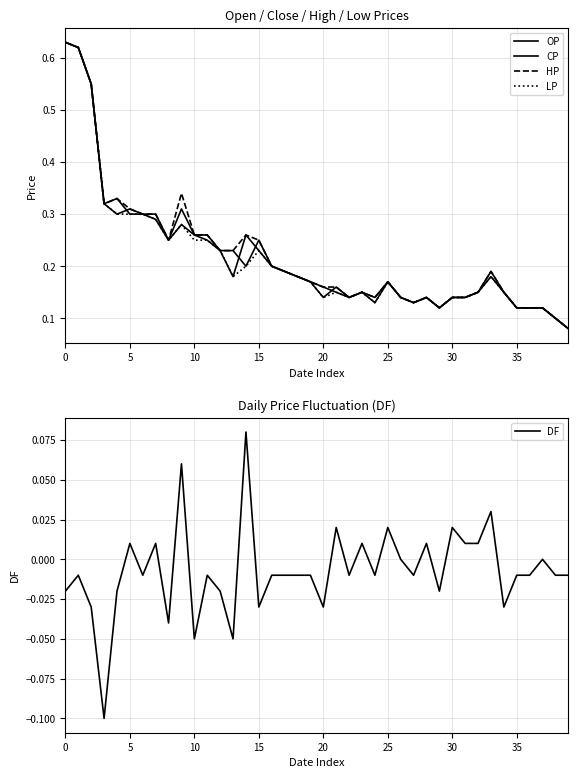

In DF, how many points are lower than both neighbors (excluding endpoints)?

12